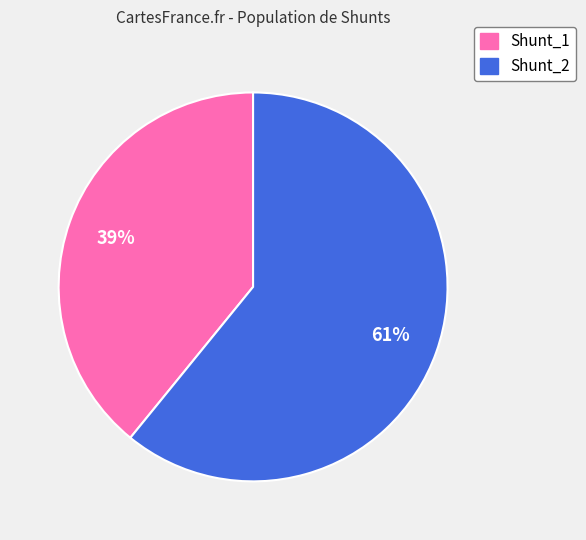

What is the largest slice in the pie chart?

Shunt_2